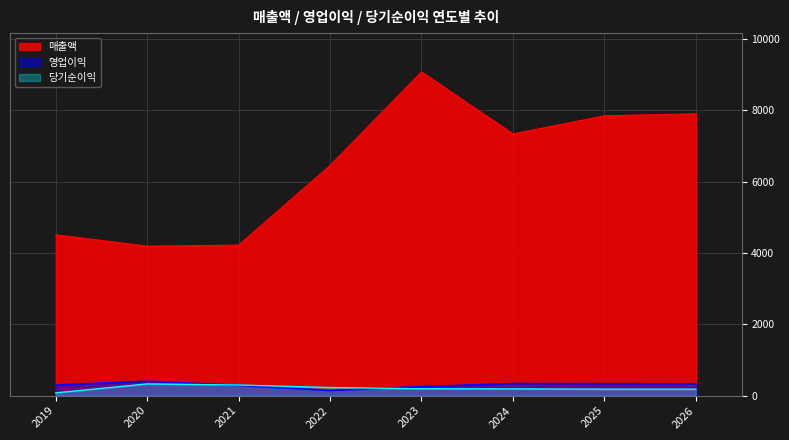

What is the value of the 당기순이익 point at the 5th from the left?

192